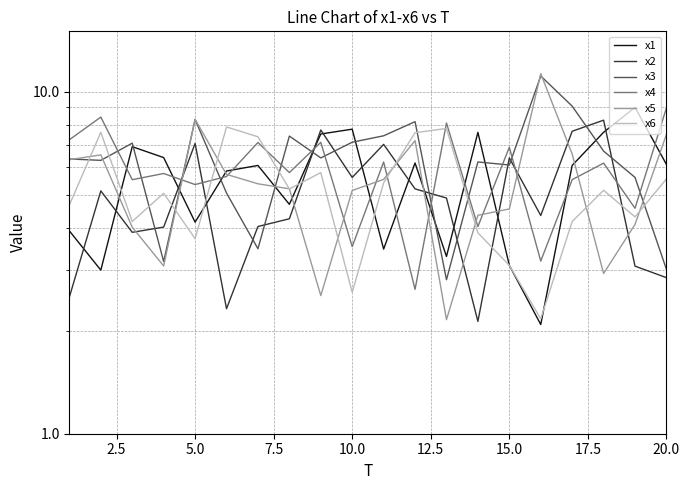

Rank the series by their maximum value, from lowest to highest.

x6, x2, x4, x1, x3, x5